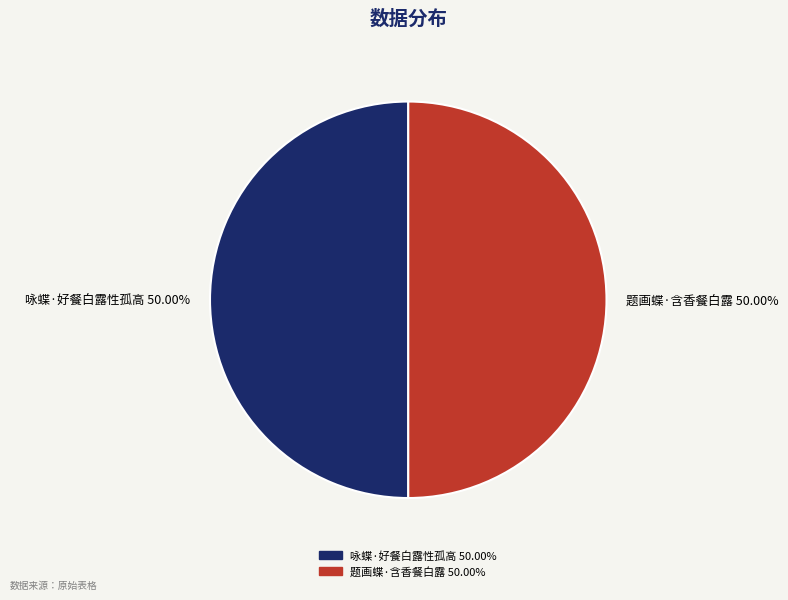

True or false: 题画蝶·含香餐白露 accounts for 50% of the total.

True